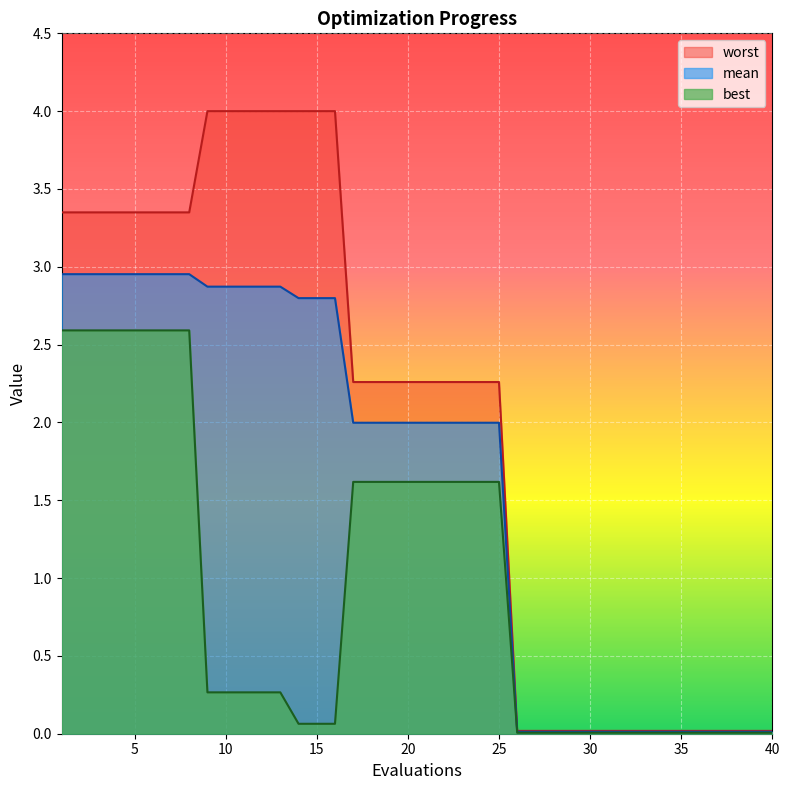

True or false: mean has a value of 4.7 at 12.

False